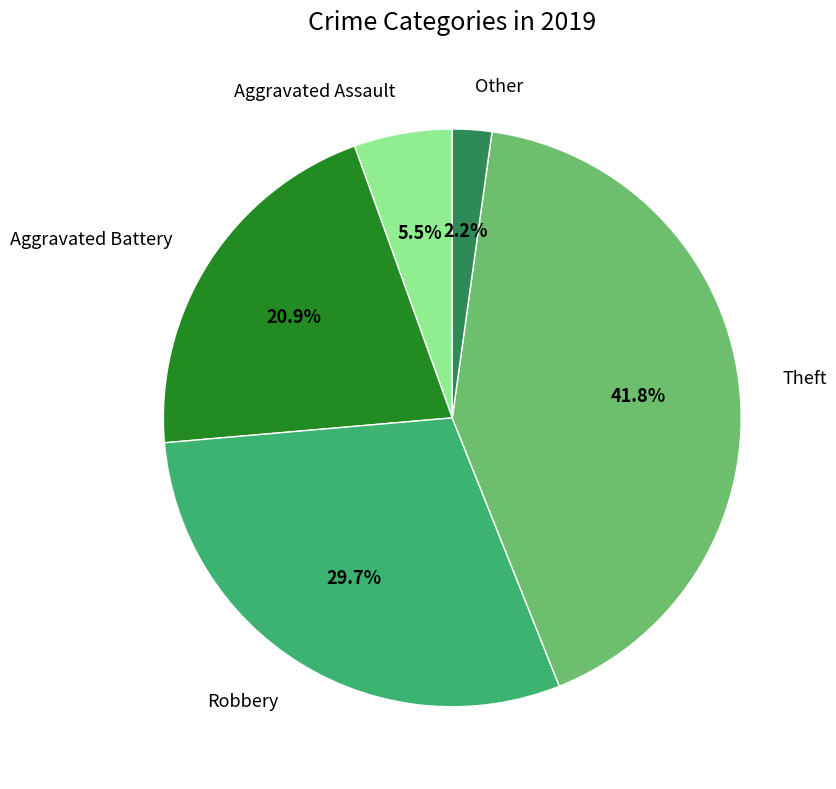

How many slices are in this pie chart?

5